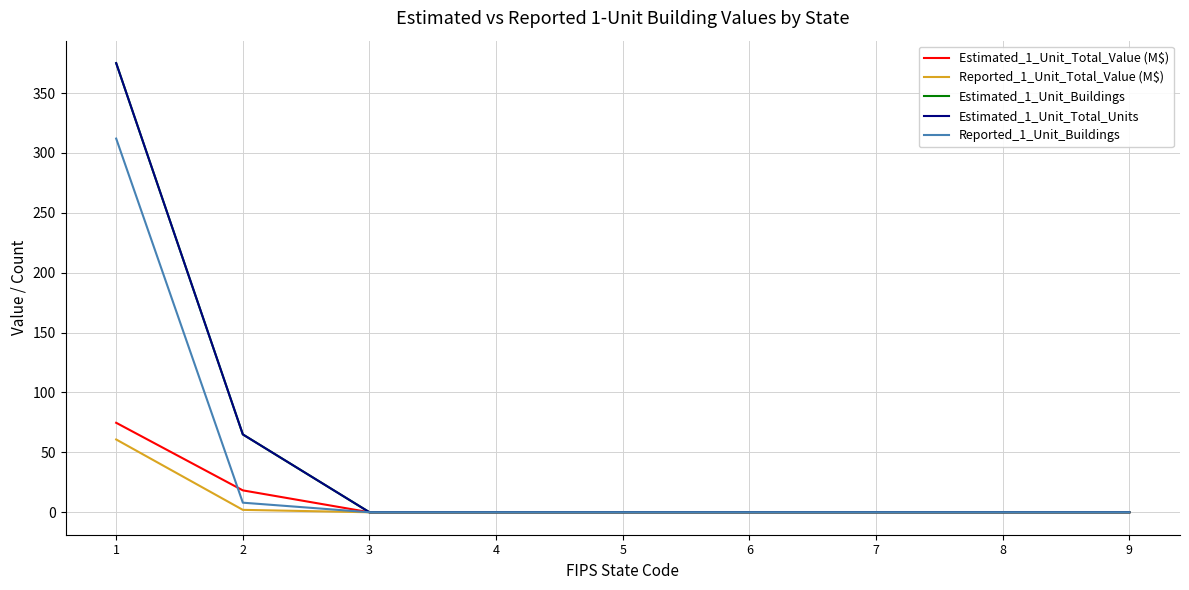

The value of Estimated_1_Unit_Buildings at 4 is 187.2. True or false?

False